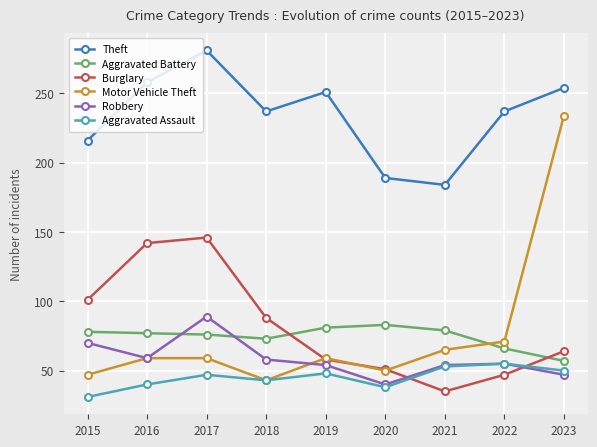

At which category does Aggravated Assault reach its first local valley?

2018